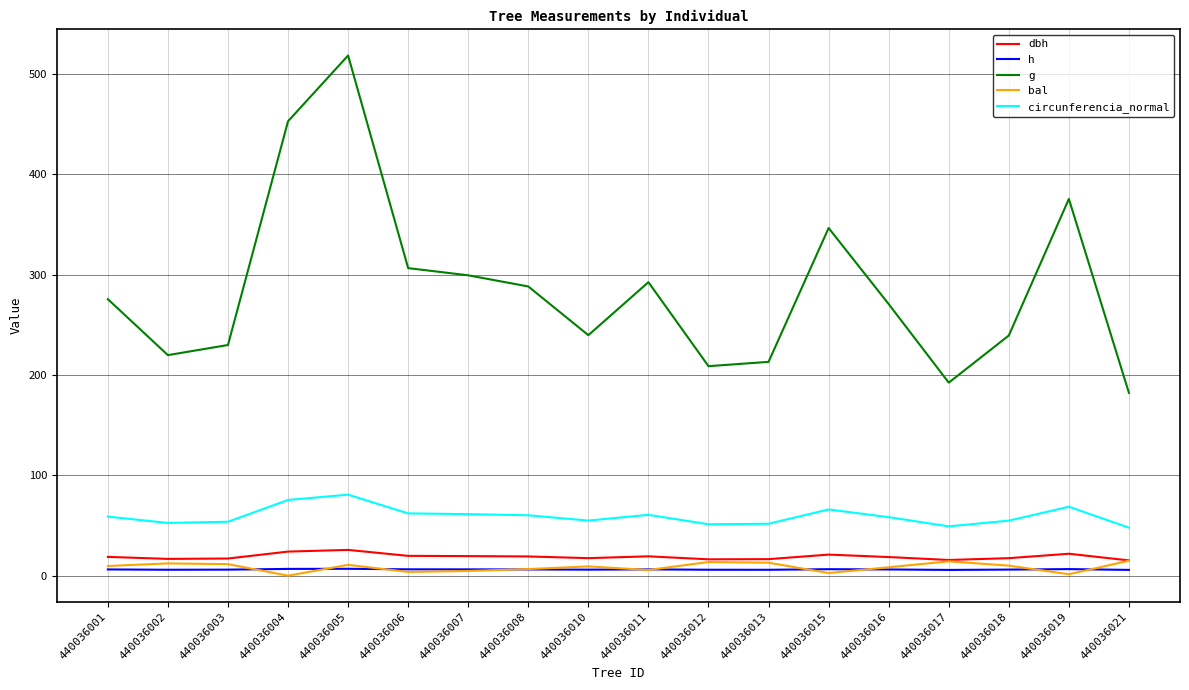

Which series has the widest spread of values?

g